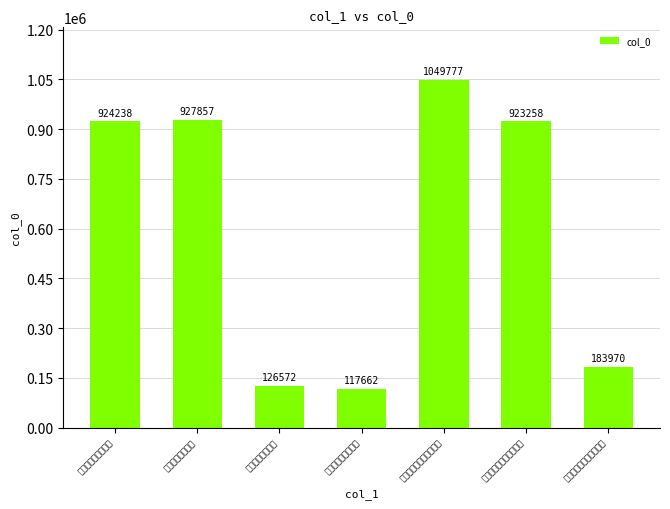

What is the value of the 6th bar from the left?

923258